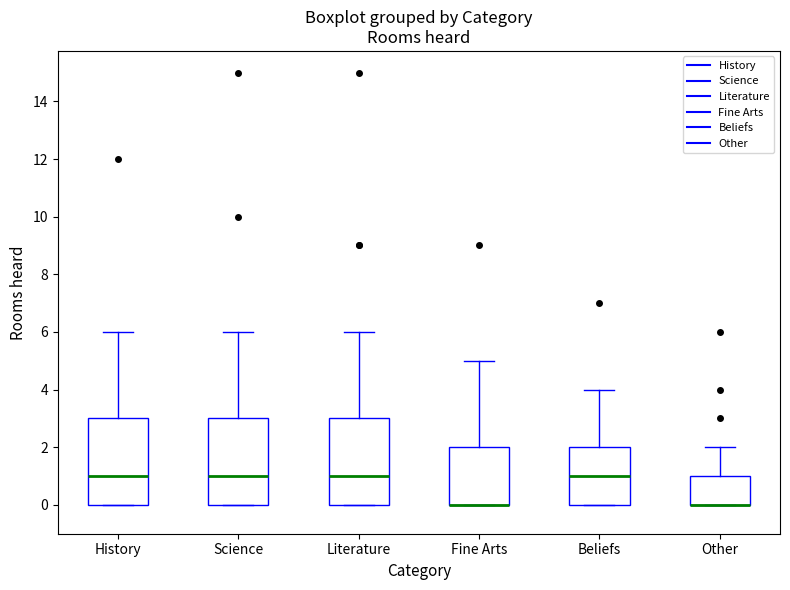

Reading left to right, transcribe this box plot: for each box, give where its median line is, the range the box spans, and where its two whiskers end, as read against the y-axis. The values are not printed on the chart, so give them approximately, as read against the axis.

History: median 1, box 0 to 3, whiskers 0 to 6
Science: median 1, box 0 to 3, whiskers 0 to 6
Literature: median 1, box 0 to 3, whiskers 0 to 6
Fine Arts: median 0 (drawn on the box's lower edge), box 0 to 2, whiskers 0 to 5
Beliefs: median 1, box 0 to 2, whiskers 0 to 4
Other: median 0 (drawn on the box's lower edge), box 0 to 1, whiskers 0 to 2